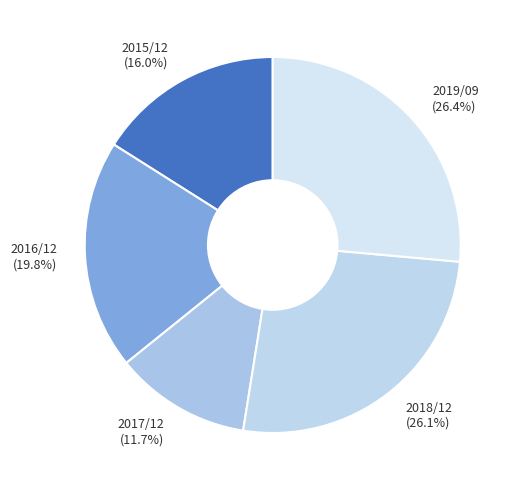

Does any single category account for the majority?

No